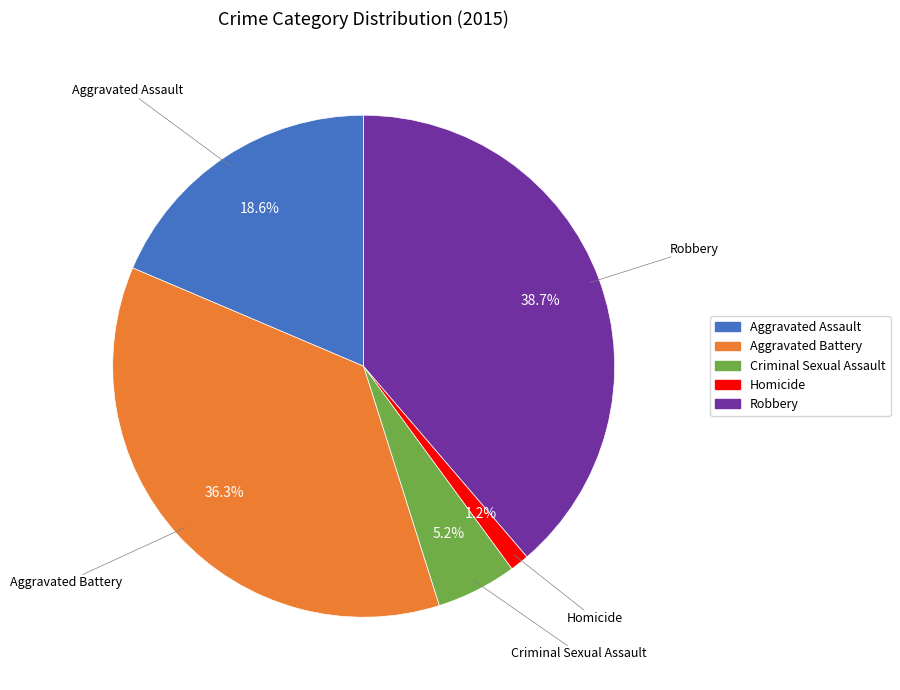

Rank the categories by value from lowest to highest.

Homicide, Criminal Sexual Assault, Aggravated Assault, Aggravated Battery, Robbery